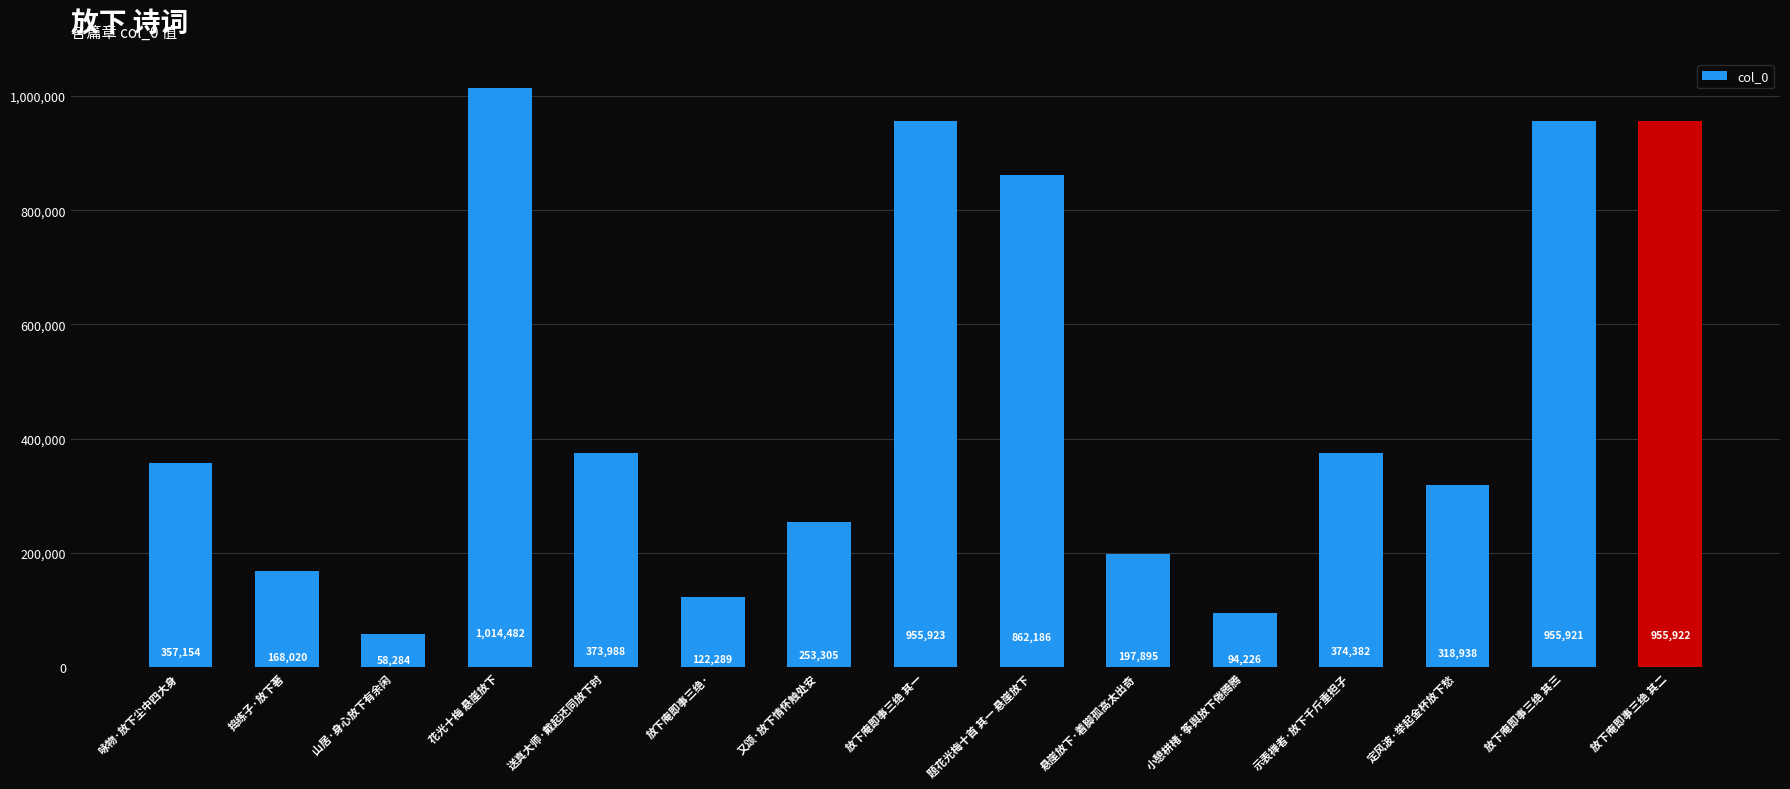

At which category does the chart reach its minimum across all series?

山居·身心放下有余闲